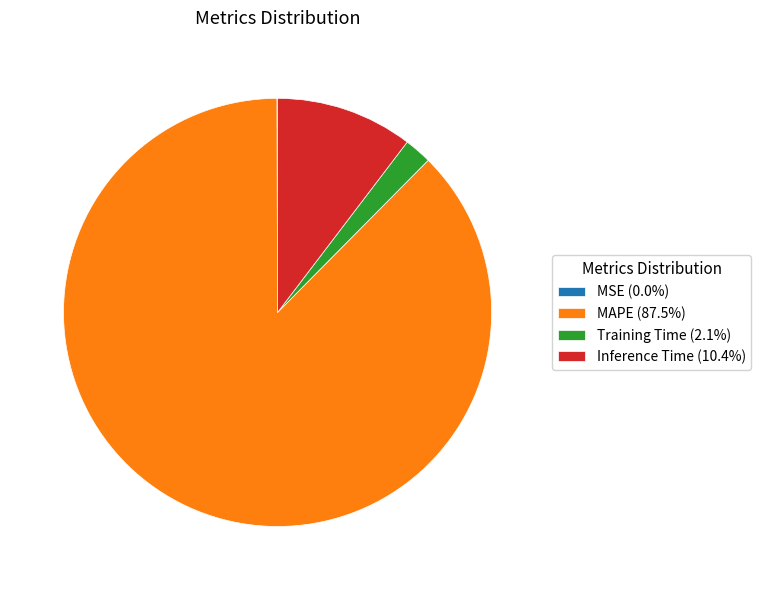

Does MAPE (87.5%) represent more than half of the total?

Yes